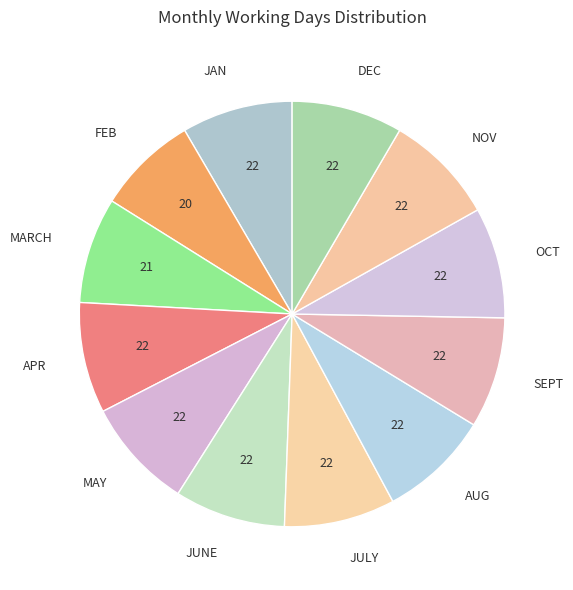

True or false: JAN accounts for 8% of the total.

True